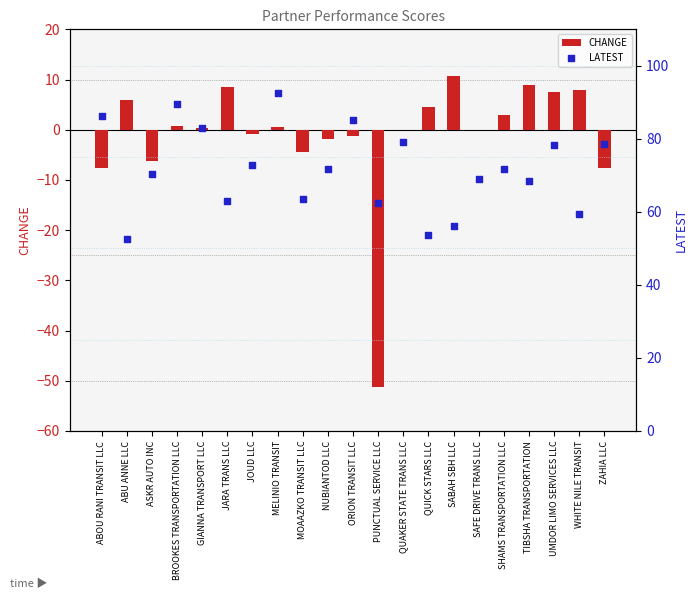

Which series has the largest Y range (max minus min)?

CHANGE